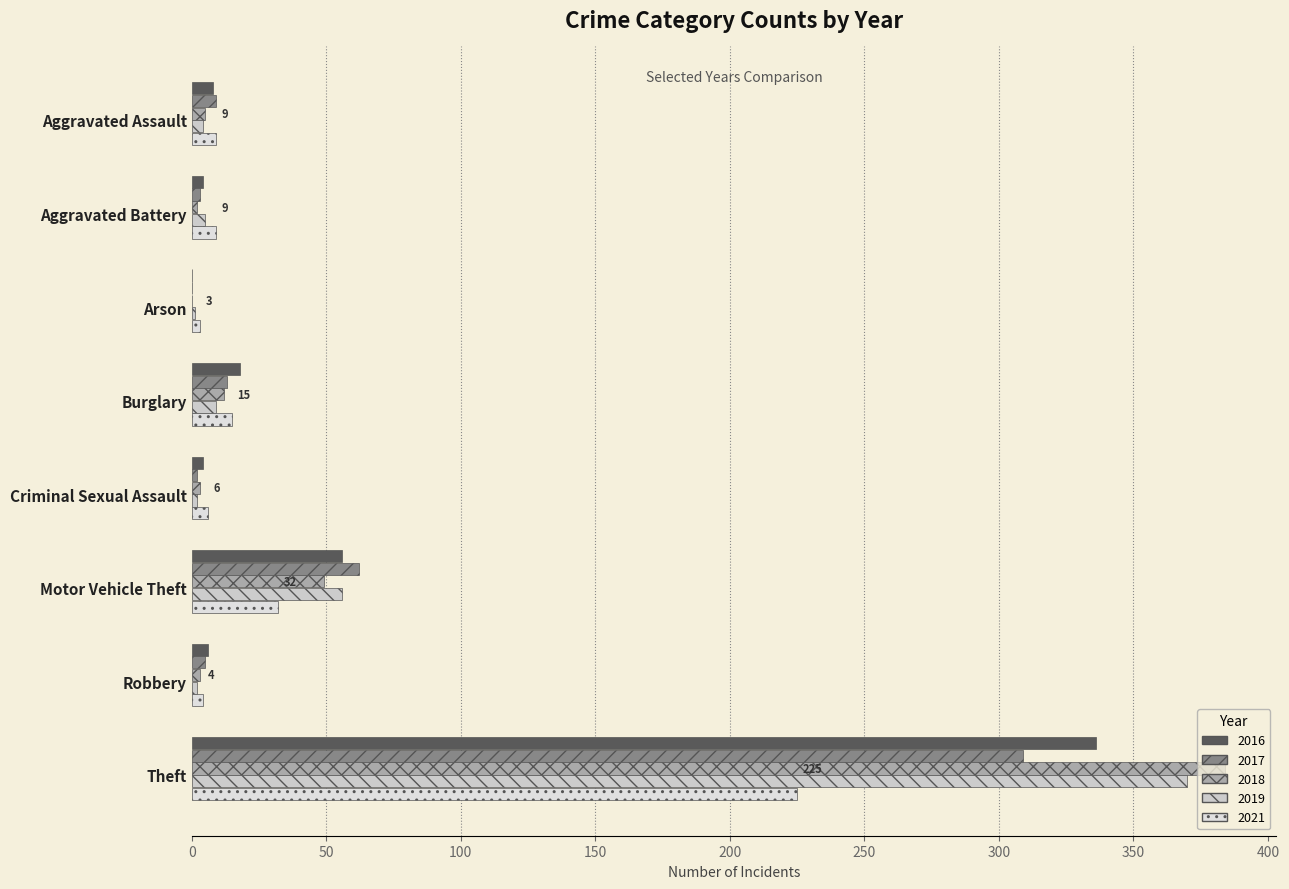

Which series has the largest total across all categories?

2018